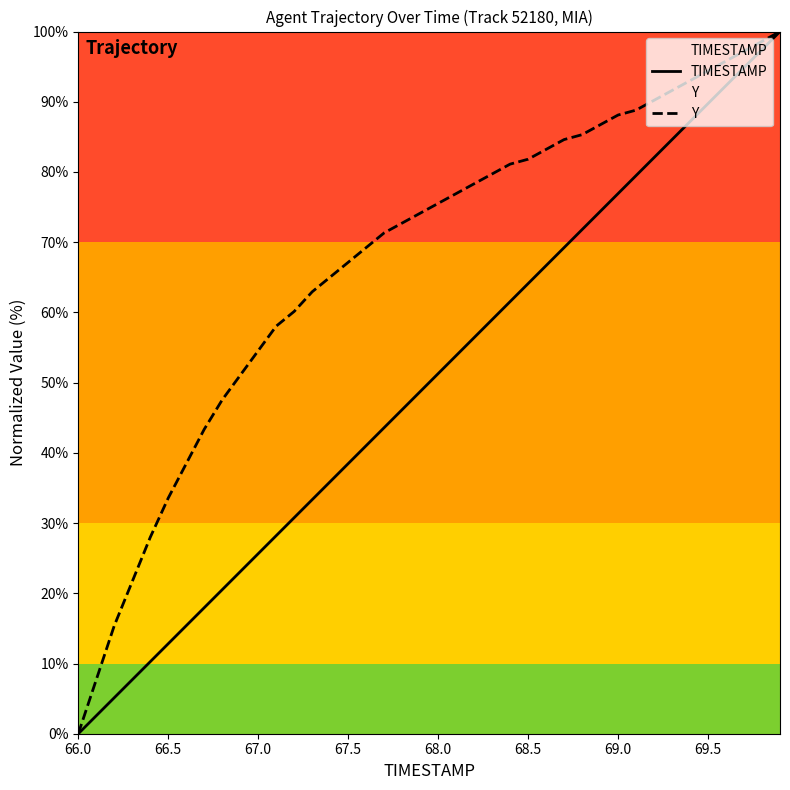

What is the difference between the highest and lowest values at 67.0?

28.9